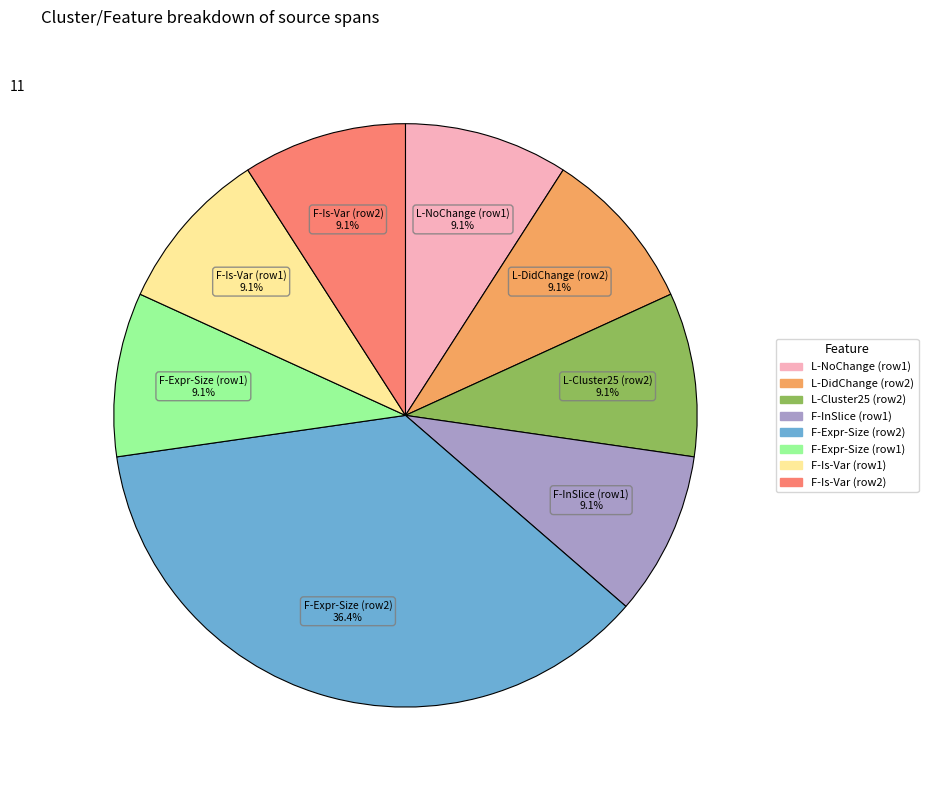

Does any single category account for the majority?

No